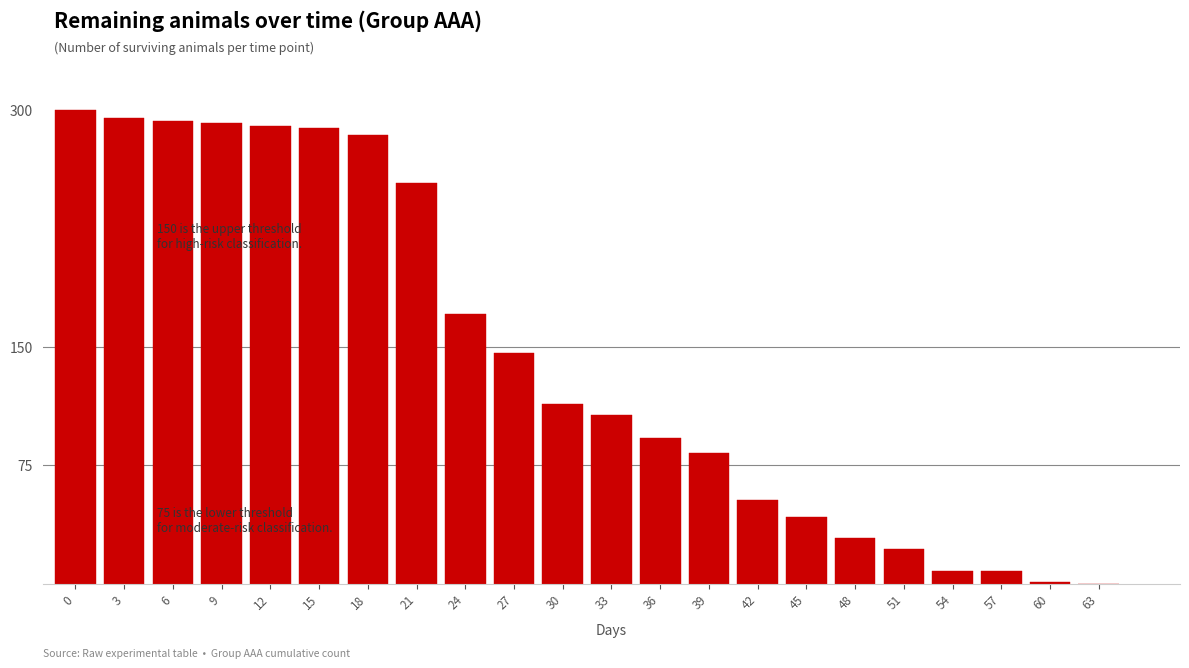

Approximately how many times larger is the value at 36 compared to 21?

0.4